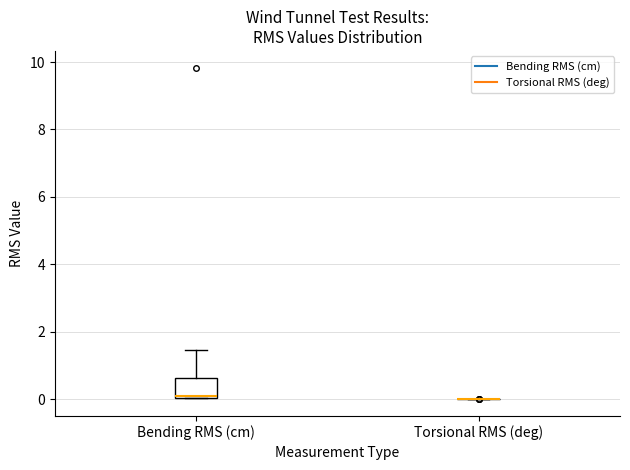

Comparing the boxes themselves (not the whiskers), which one is the tallest?

Bending RMS (cm)